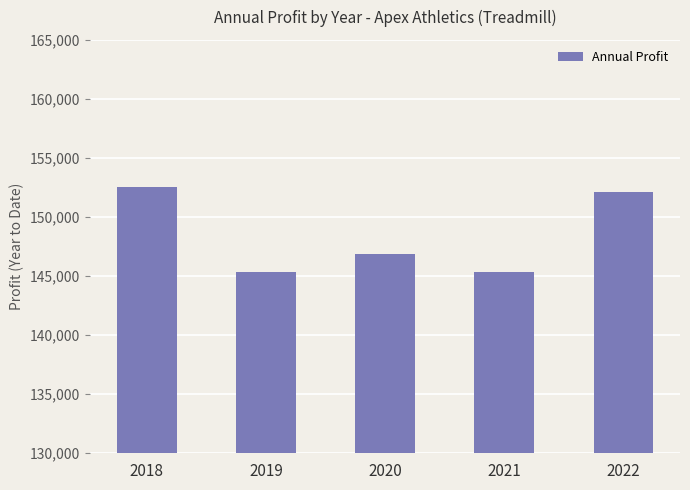

What is the maximum value shown in the chart?

152585